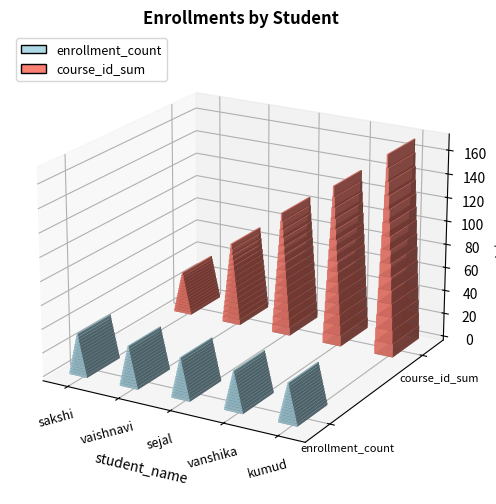

Rank the series at sakshi from lowest to highest value.

enrollment_count, course_id_sum